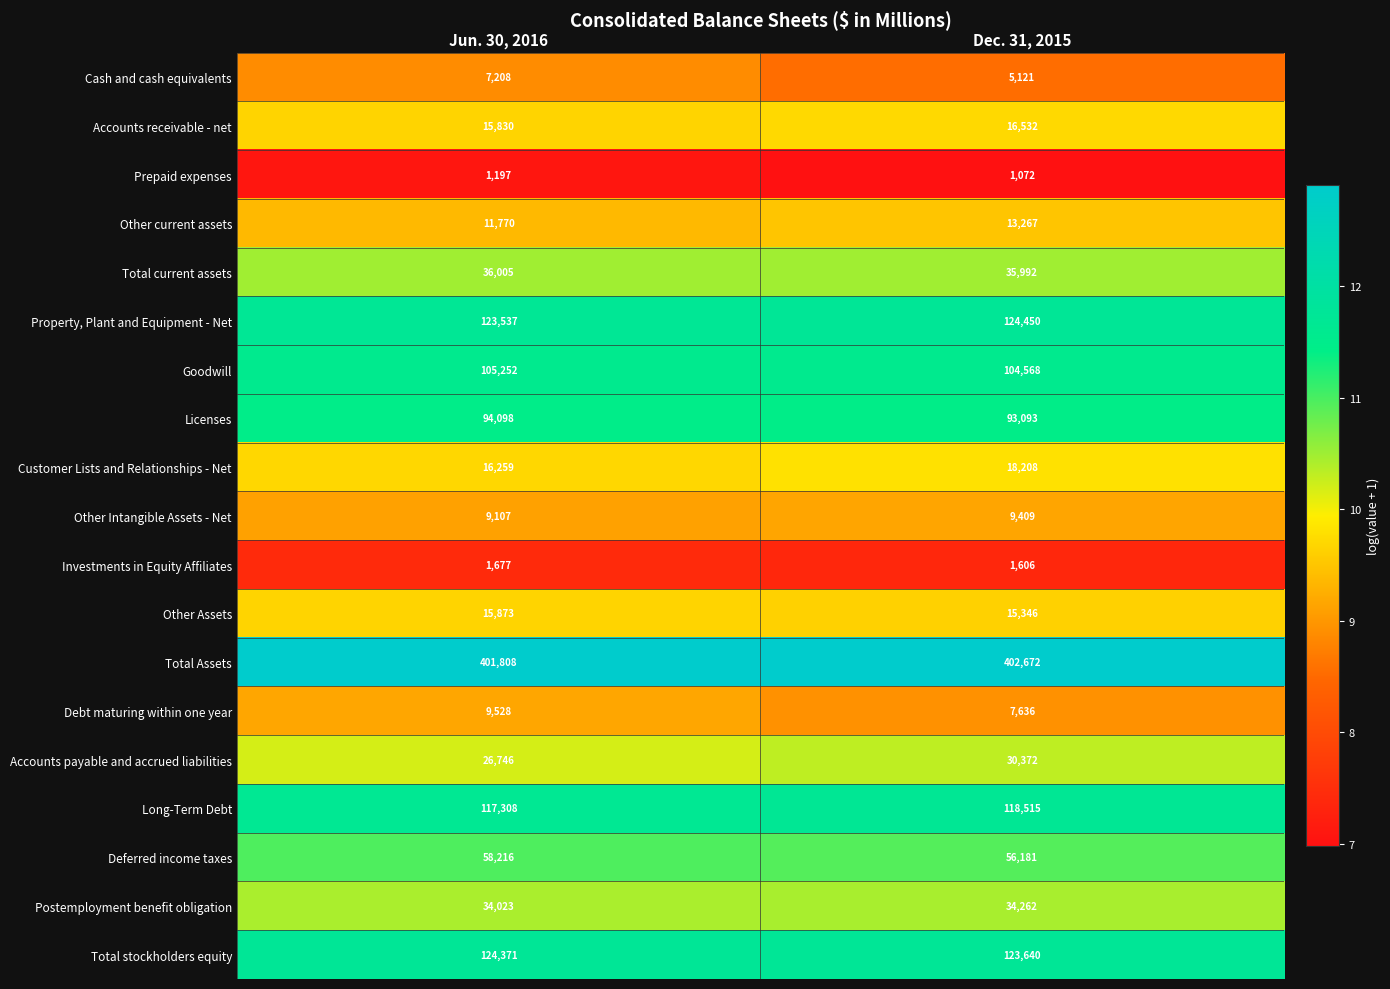

Which category has the lowest value across all series?

Dec. 31, 2015